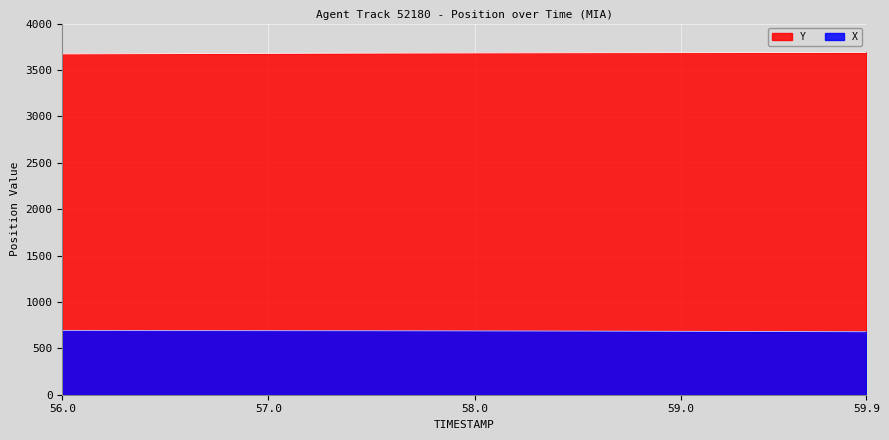

True or false: X and Y intersect in this chart.

False